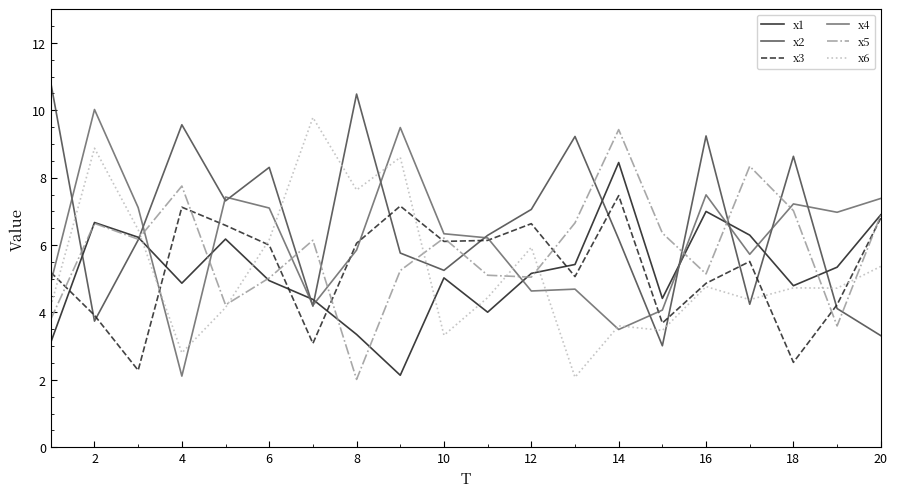

Which series ends up on top after the final intersection of x4 and x1?

x4